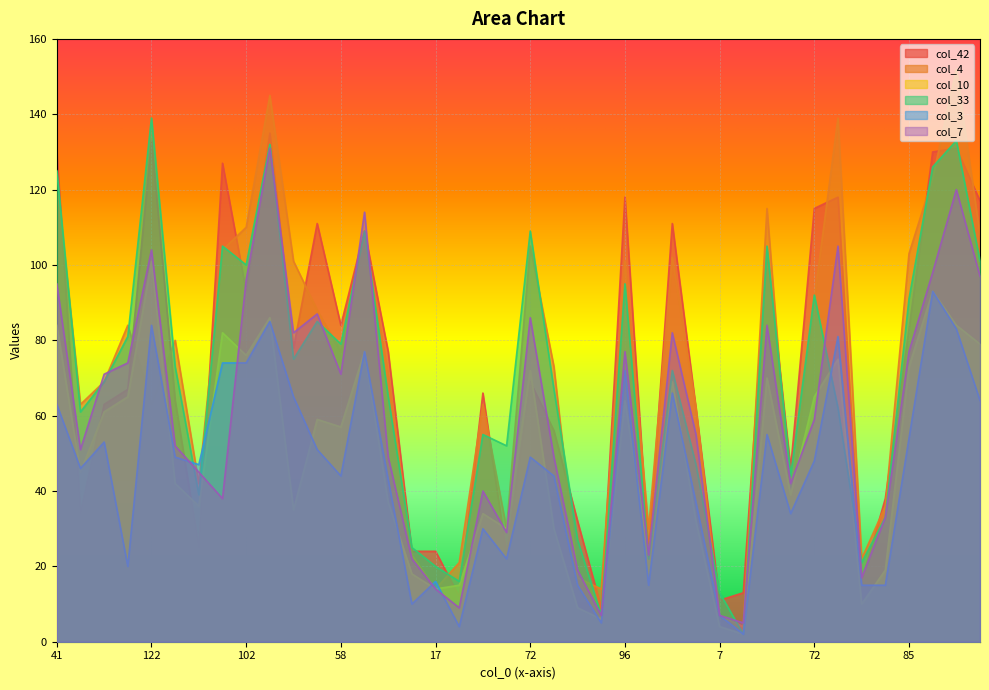

What is the value of the col_33 point at the 7th from the left?

39